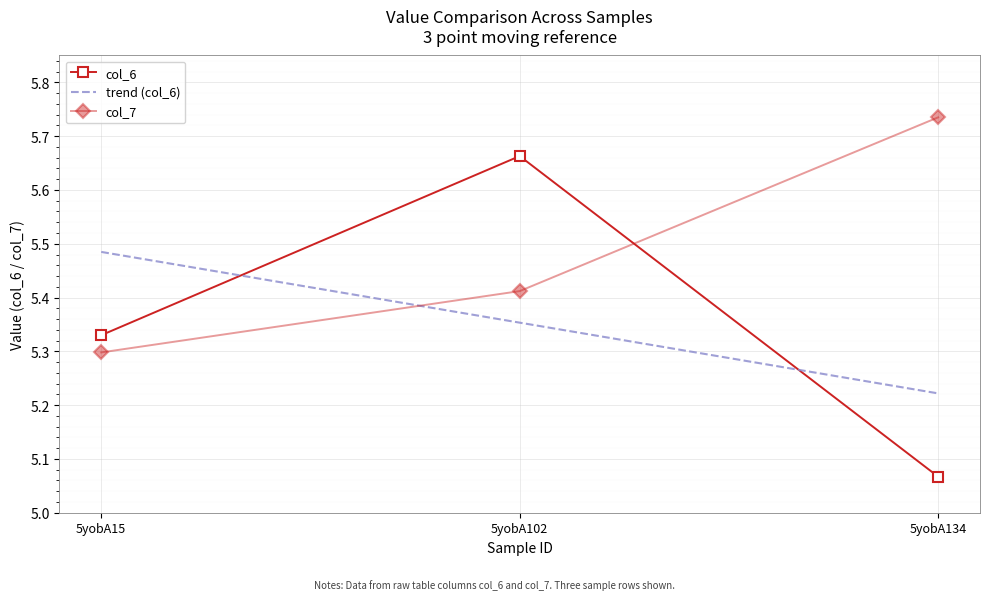

What are all the series names shown in the legend?

col_6, col_7